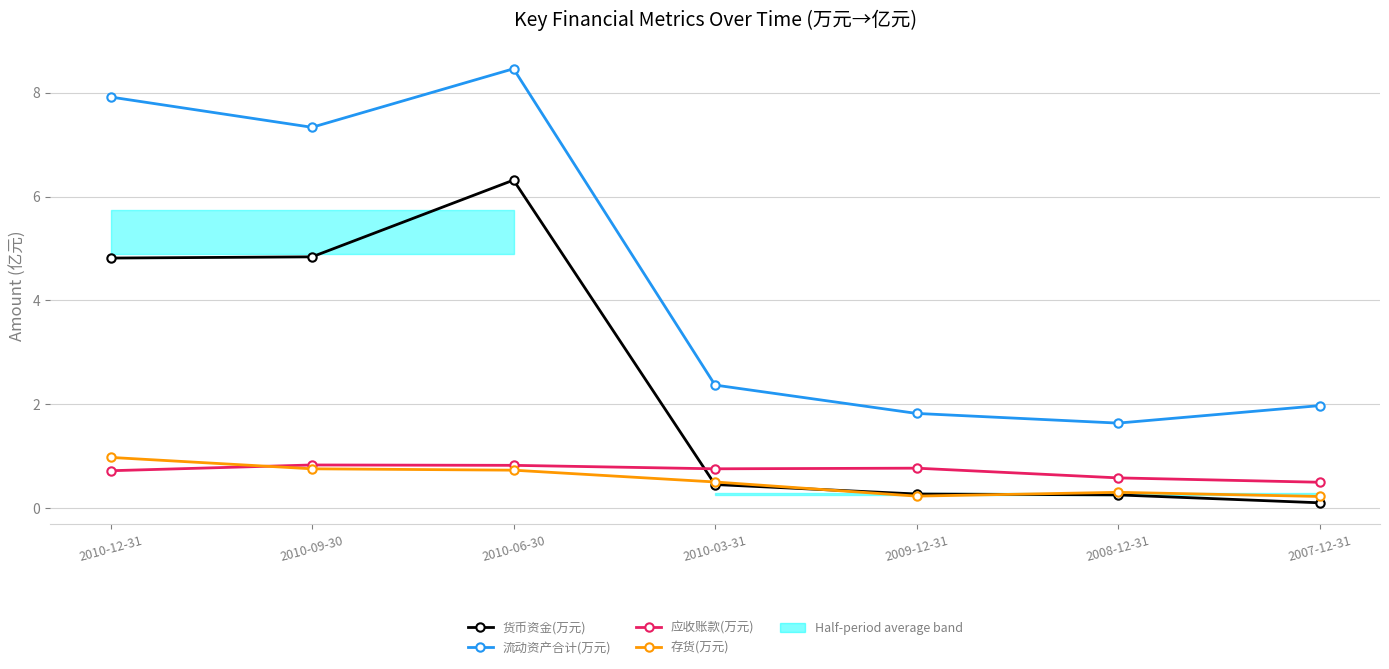

Reading left to right, list all the values displayed in this chart.

货币资金(万元): 2010-12-31=4.8	2010-09-30=4.8	2010-06-30=6.3	2010-03-31=0.5	2009-12-31=0.3	2008-12-31=0.3	2007-12-31=0.1
流动资产合计(万元): 2010-12-31=7.9	2010-09-30=7.3	2010-06-30=8.5	2010-03-31=2.4	2009-12-31=1.8	2008-12-31=1.6	2007-12-31=2.0
应收账款(万元): 2010-12-31=0.7	2010-09-30=0.8	2010-06-30=0.8	2010-03-31=0.8	2009-12-31=0.8	2008-12-31=0.6	2007-12-31=0.5
存货(万元): 2010-12-31=1.0	2010-09-30=0.8	2010-06-30=0.7	2010-03-31=0.5	2009-12-31=0.2	2008-12-31=0.3	2007-12-31=0.2